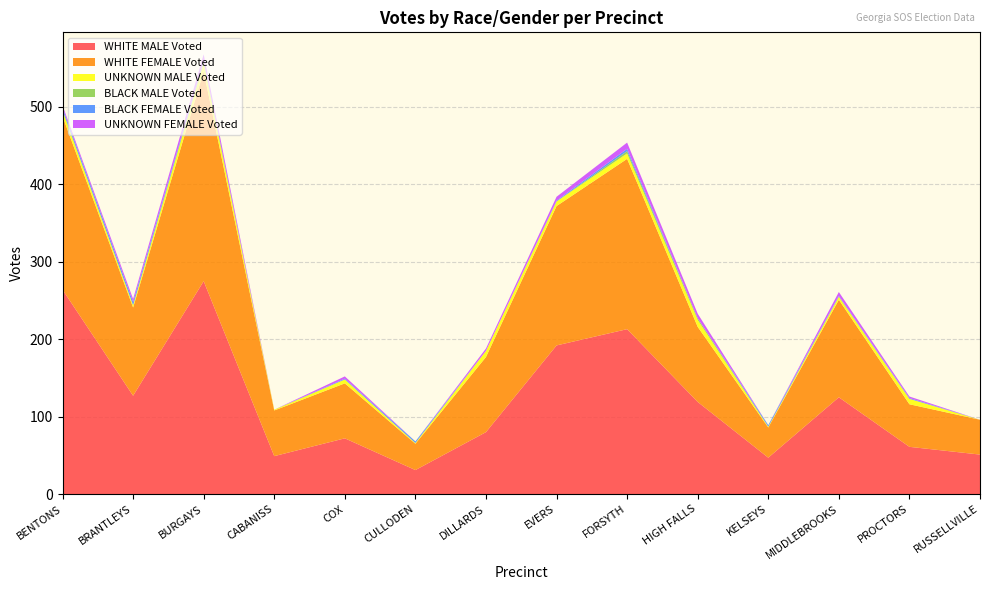

Reading right to left, transcribe all the data shown in this chart.

WHITE MALE Voted: 51	61	125	47	119	213	192	80	31	72	49	275	127	264
WHITE FEMALE Voted: 45	55	126	39	97	220	180	97	34	71	59	271	114	224
UNKNOWN MALE Voted: 0	7	4	1	9	7	6	8	1	5	1	11	3	7
BLACK MALE Voted: 0	0	0	0	2	3	0	0	0	0	0	2	0	1
BLACK FEMALE Voted: 0	1	1	2	0	3	1	0	2	1	0	1	4	3
UNKNOWN FEMALE Voted: 0	2	5	0	6	8	5	3	0	3	0	8	4	3